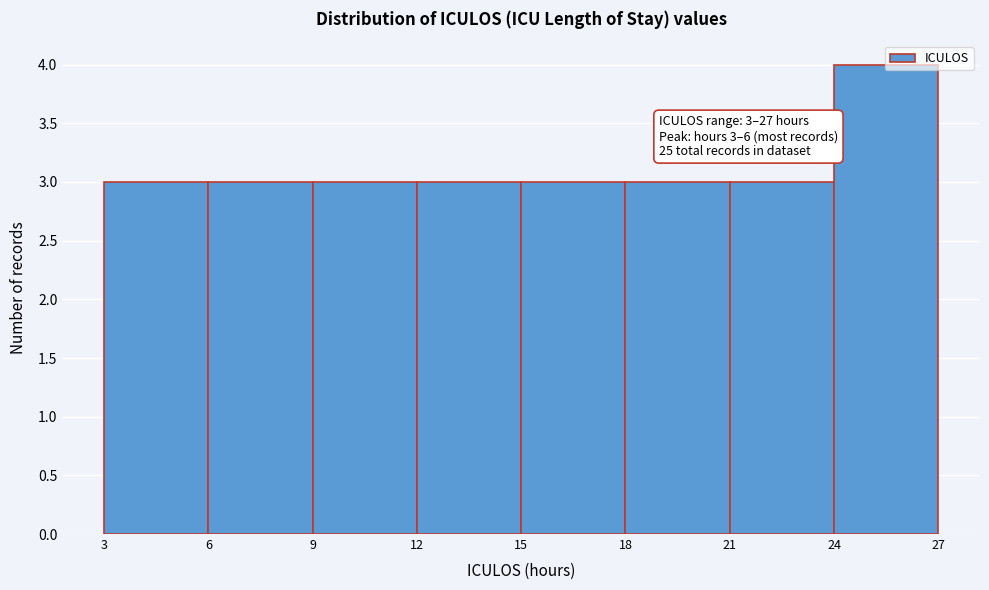

Which range on the x-axis has the tallest bar?

24 to 27